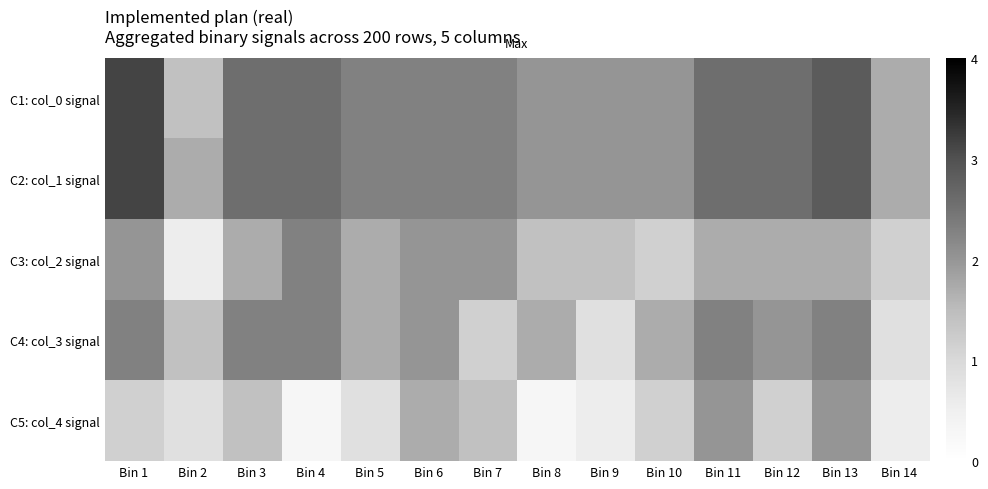

At which category is the sum across all series the highest?

Bin 1